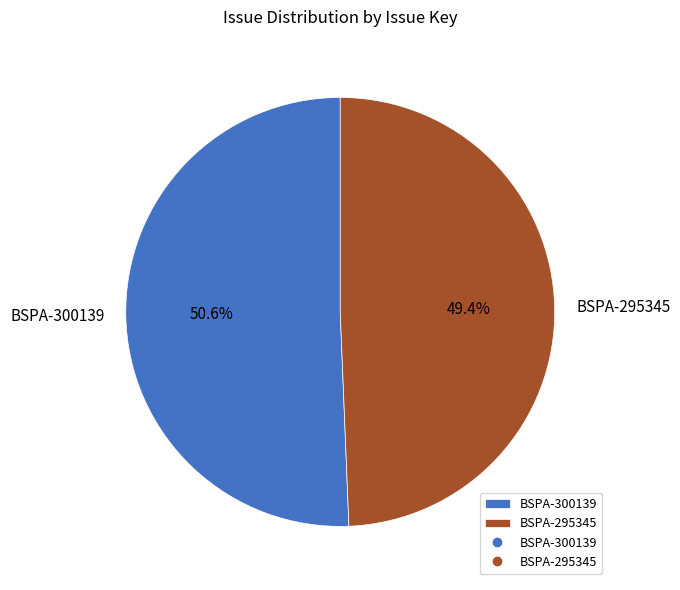

Does any single category account for the majority?

Yes